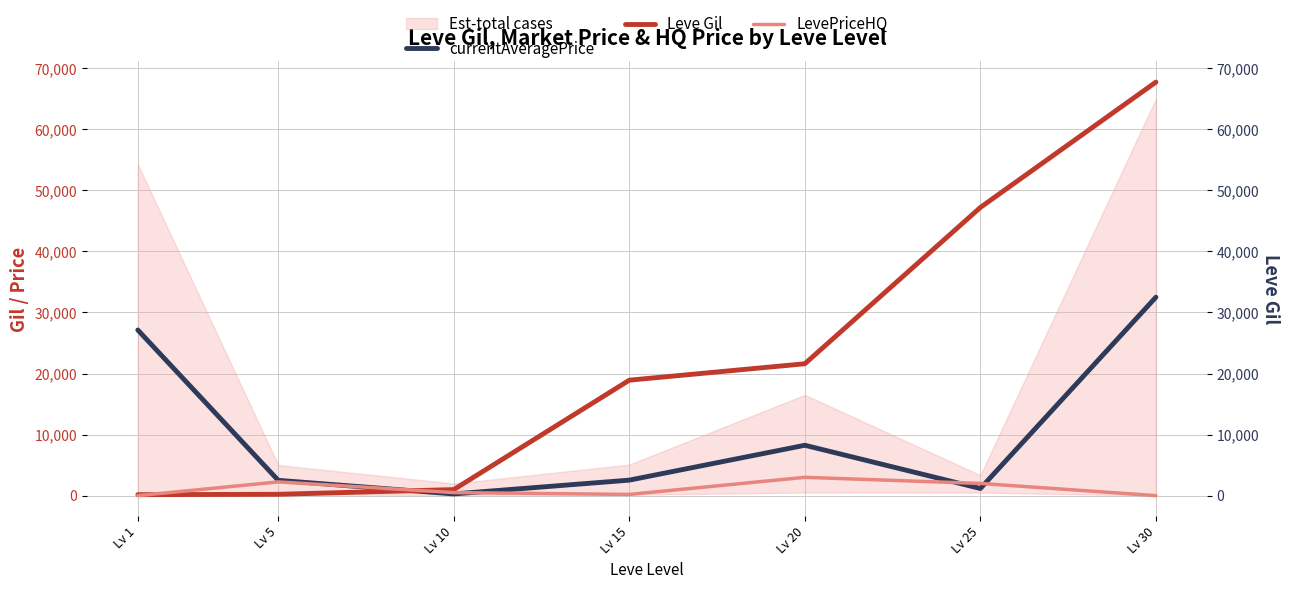

The value of Leve Gil at Lv 10 is 648. True or false?

False